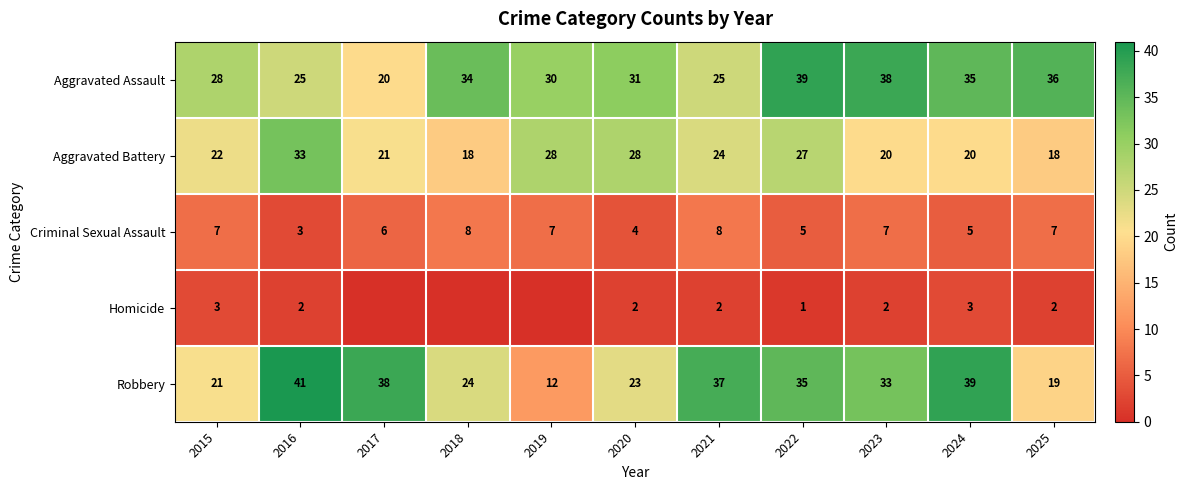

True or false: Aggravated Battery has a value of 28 at 2019.

True